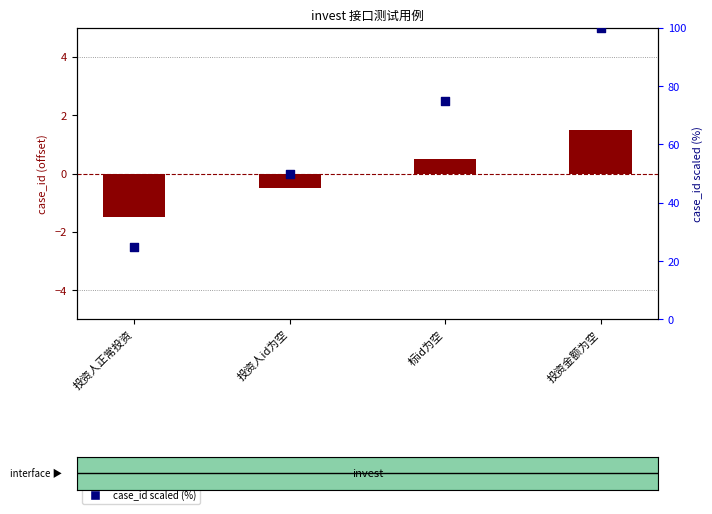

What is the total value across all series at 投资人id为空?

49.5